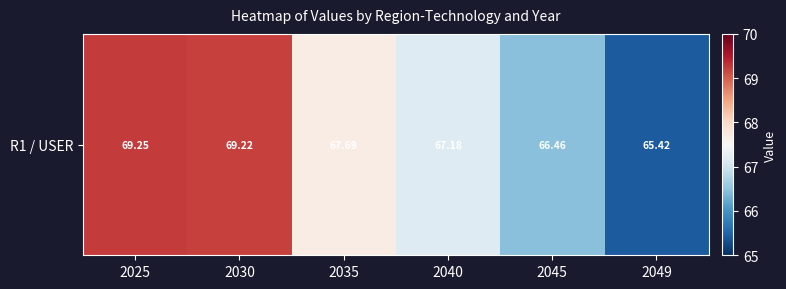

Read the value at 2045.

66.5